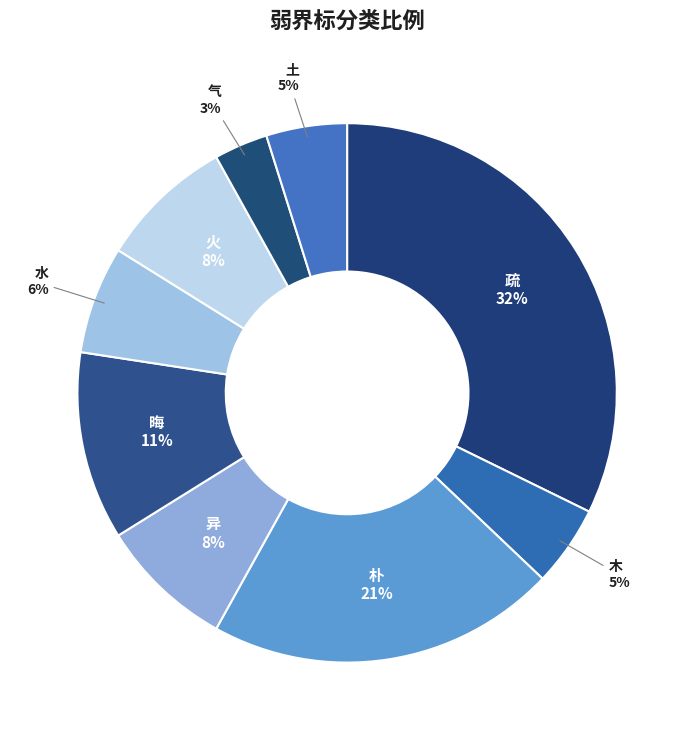

Does 朴 account for over 50% of the chart?

No